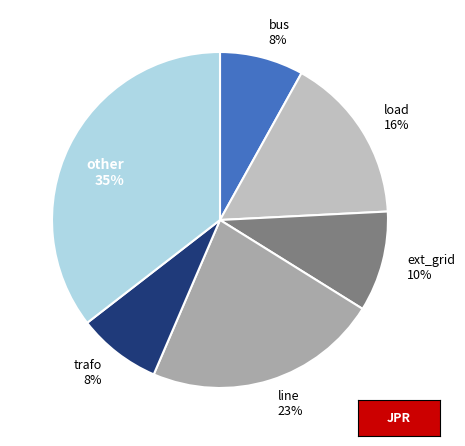

Is the sum of trafo and line greater than half?

No